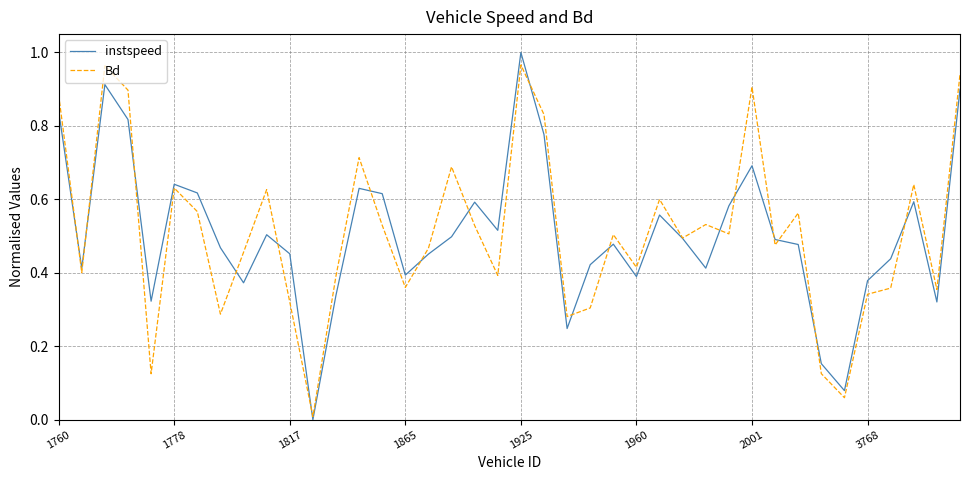

How many lines are shown in the chart?

2